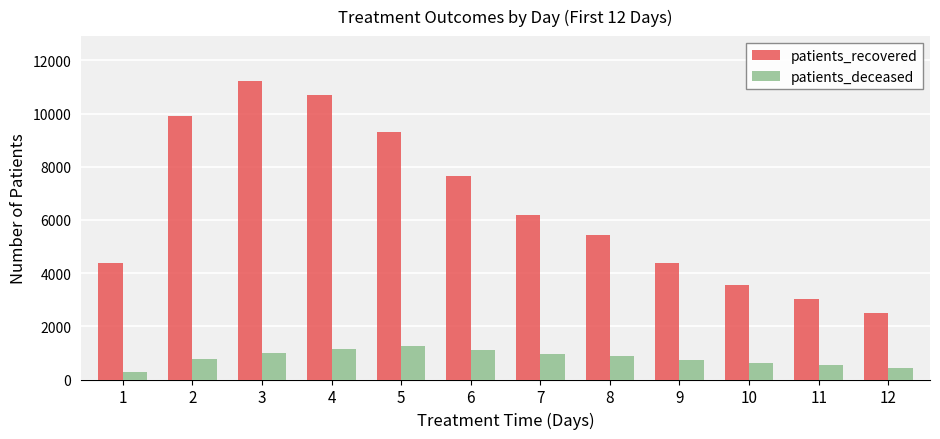

Rank the series by their maximum value, from highest to lowest.

patients_recovered, patients_deceased